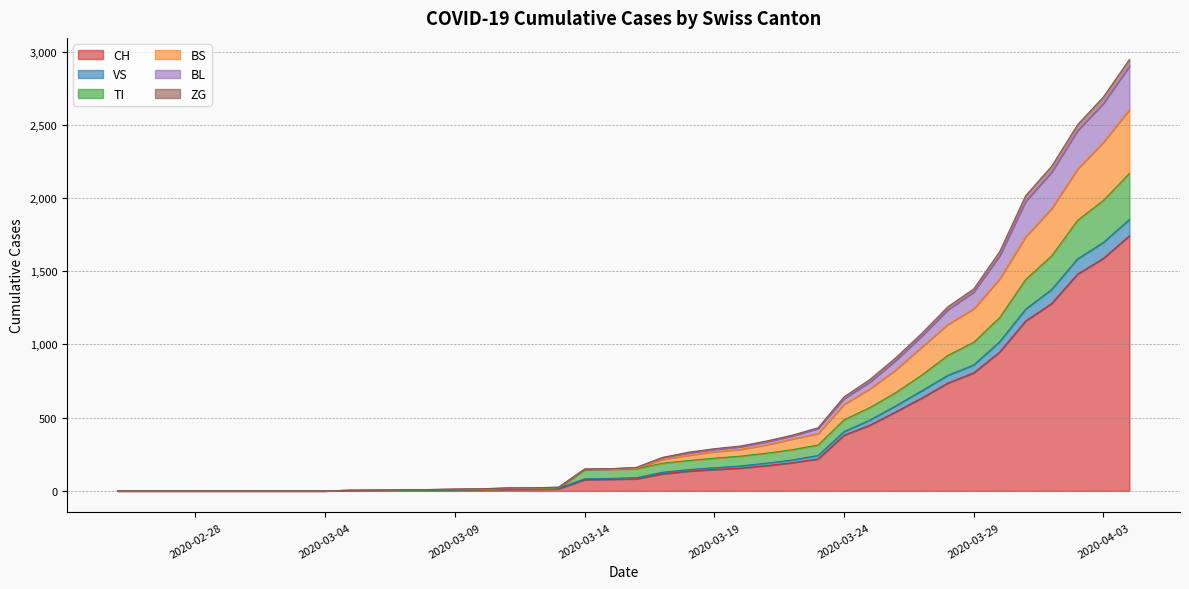

What are all the series names shown in the legend?

CH, VS, TI, BS, BL, ZG